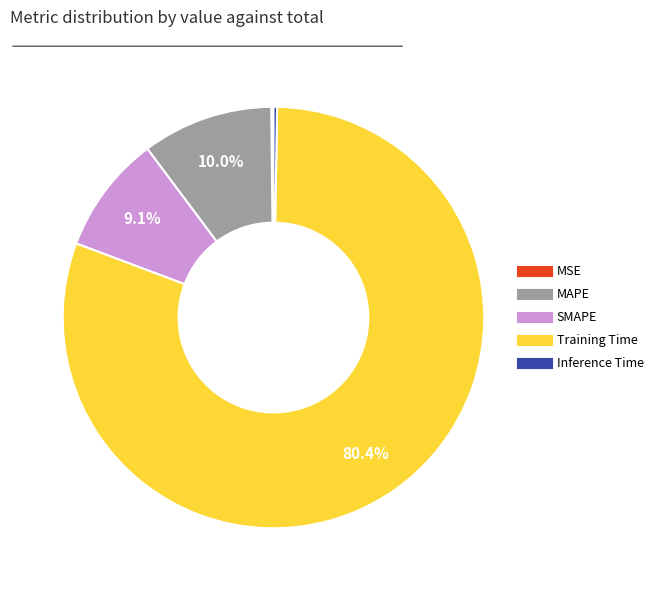

Between MAPE and Training Time, which is larger?

Training Time